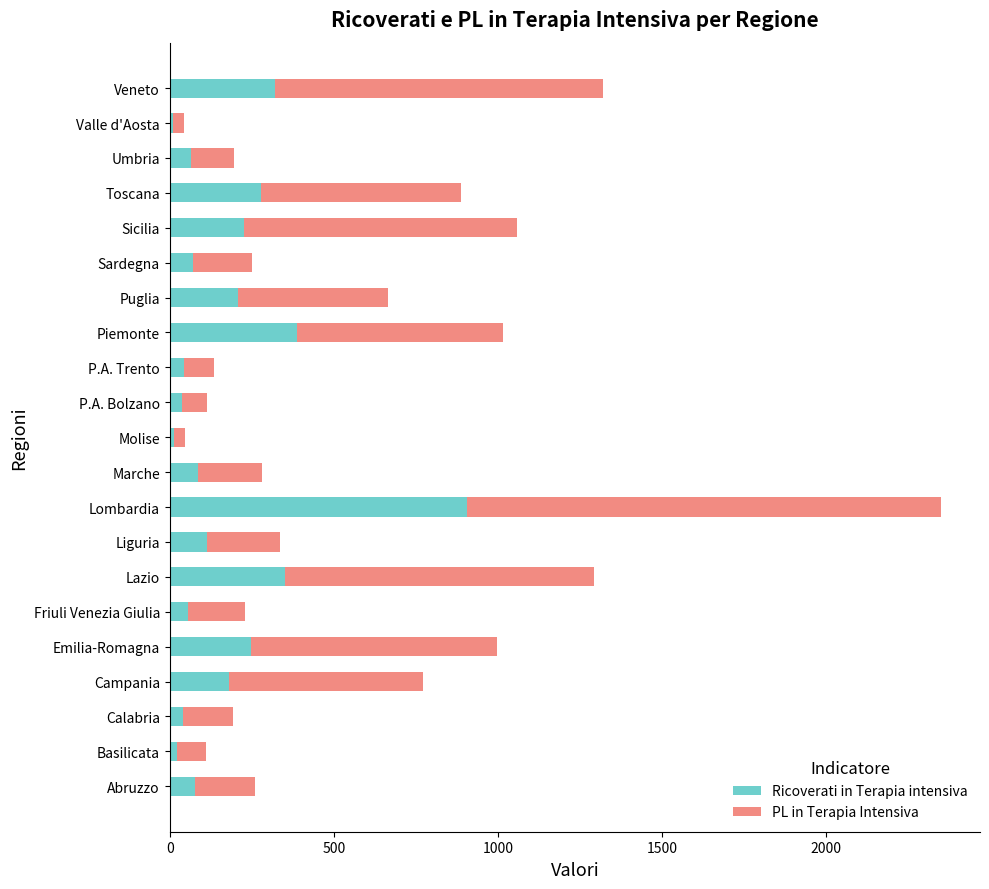

Which category has the highest value in the Ricoverati in Terapia intensiva series?

Lombardia